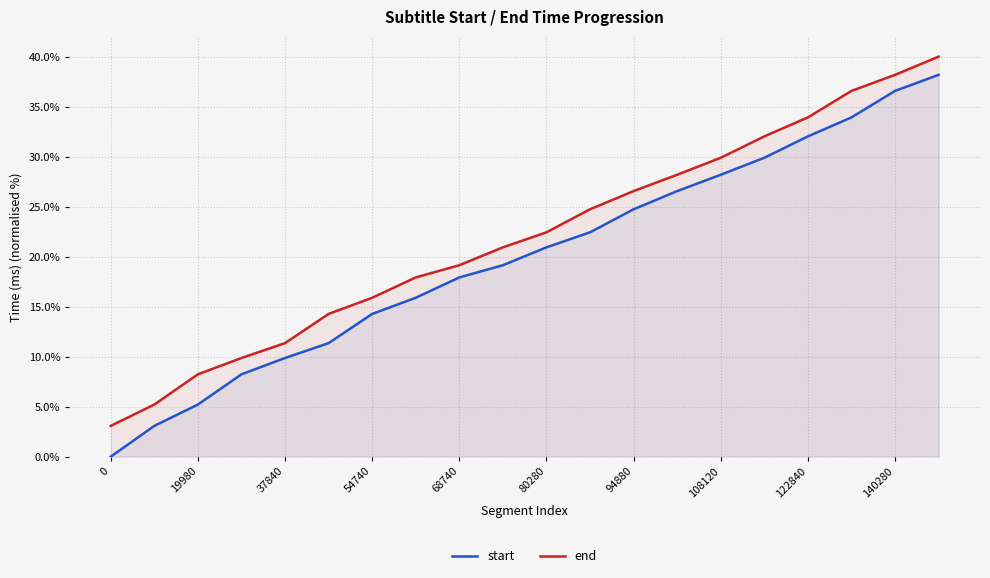

Where does the start series first go above 20?

80280